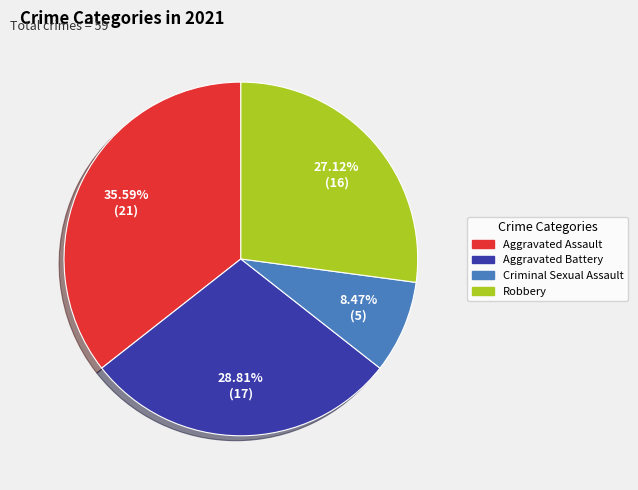

Does any single category account for the majority?

No